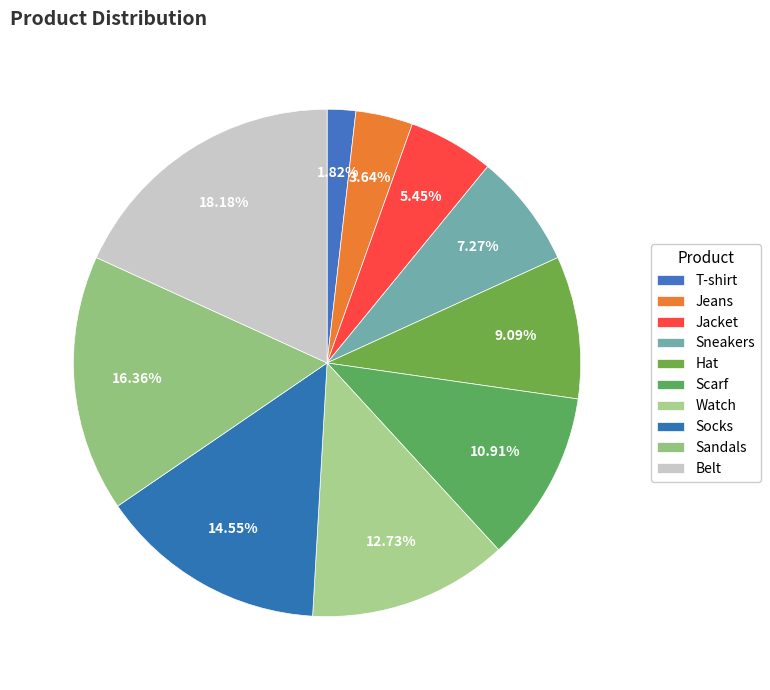

Rank the categories by value from lowest to highest.

T-shirt, Jeans, Jacket, Sneakers, Hat, Scarf, Watch, Socks, Sandals, Belt